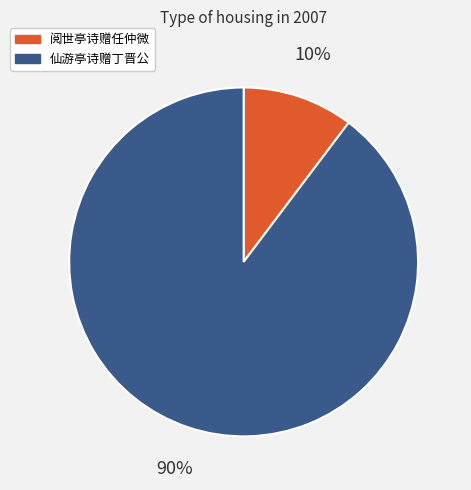

Rank the categories by value from highest to lowest.

仙游亭诗赠丁晋公, 阅世亭诗赠任仲微